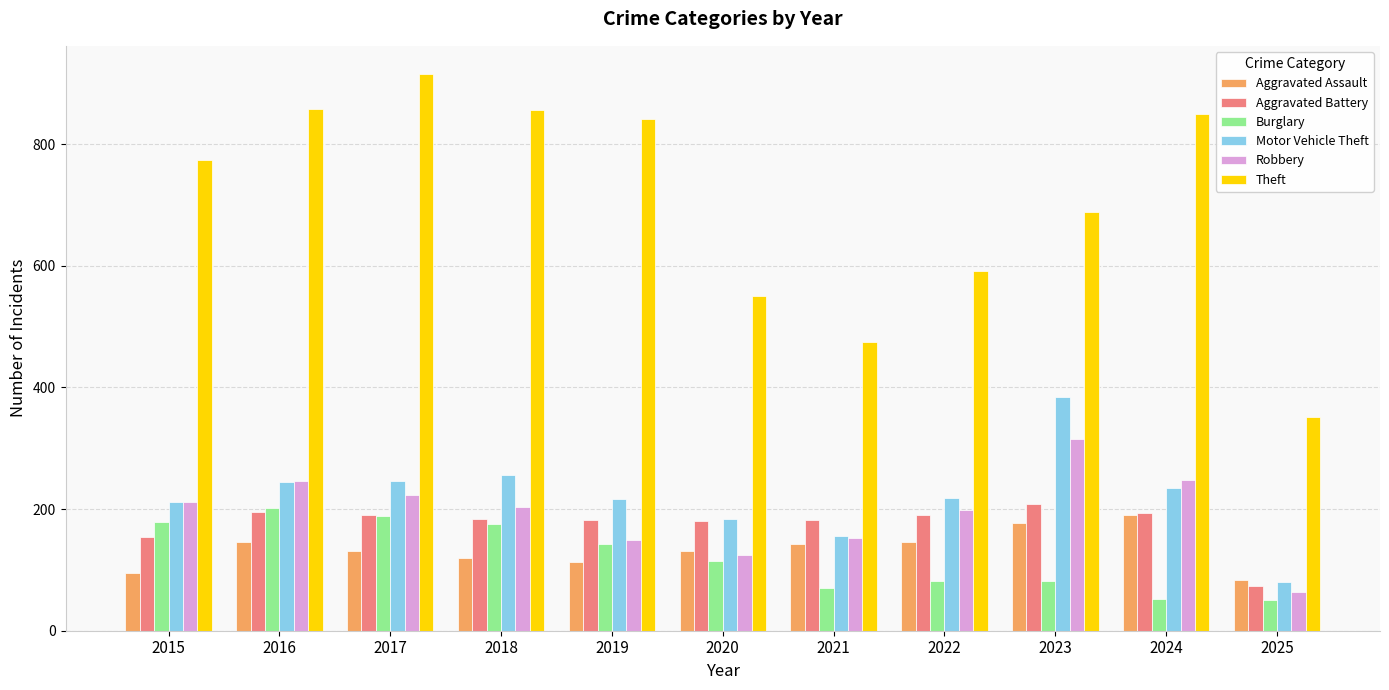

How many bars are there in total?

66